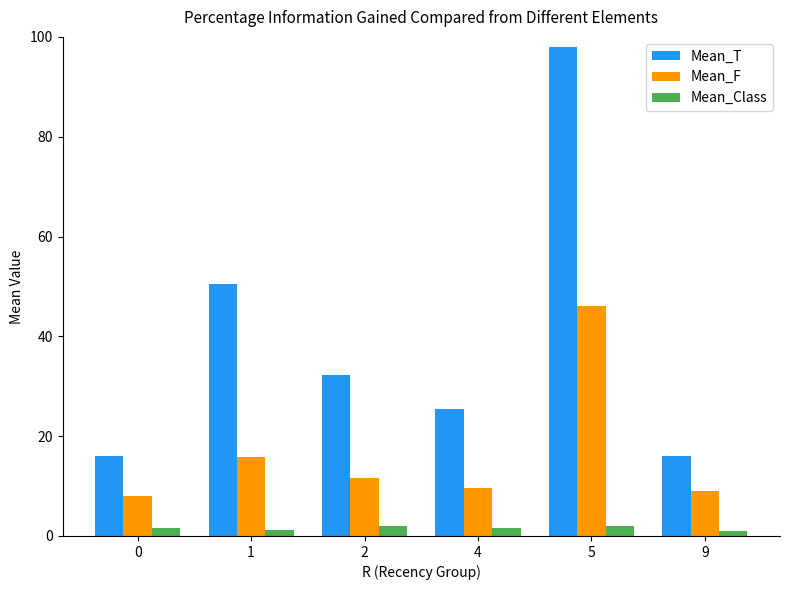

Is it true that Mean_F equals 8.0 at 0?

True